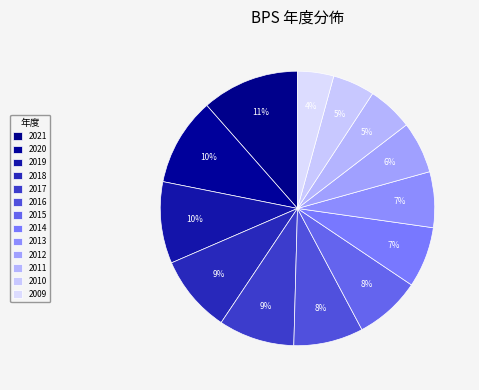

To the nearest percent, what is the difference between the largest and smallest slice percentages?

7%